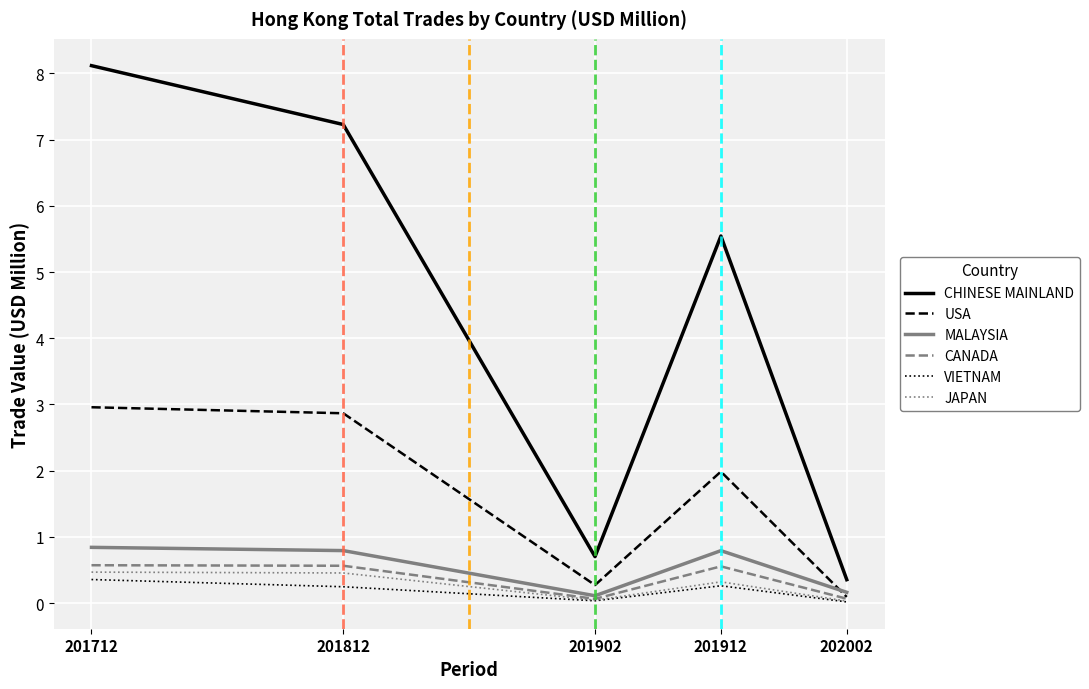

True or false: USA and CHINESE MAINLAND intersect in this chart.

False